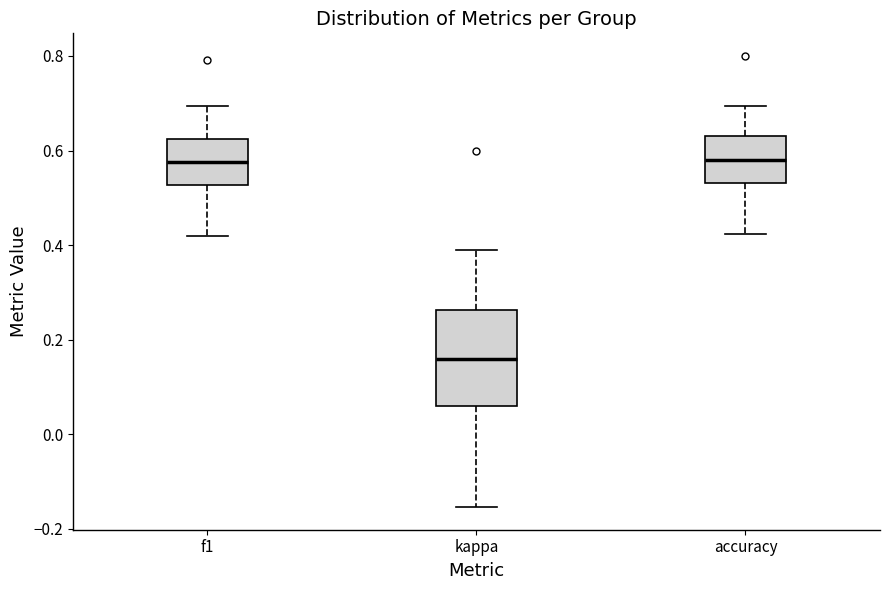

Reading left to right, transcribe this box plot: for each box, give where its median line is, the range the box spans, and where its two whiskers end, as read against the y-axis. The values are not printed on the chart, so give them approximately, as read against the axis.

f1: median 0.58, box 0.52 to 0.62, whiskers 0.42 to 0.70
kappa: median 0.16, box 0.06 to 0.26, whiskers -0.16 to 0.38
accuracy: median 0.58, box 0.54 to 0.64, whiskers 0.42 to 0.70